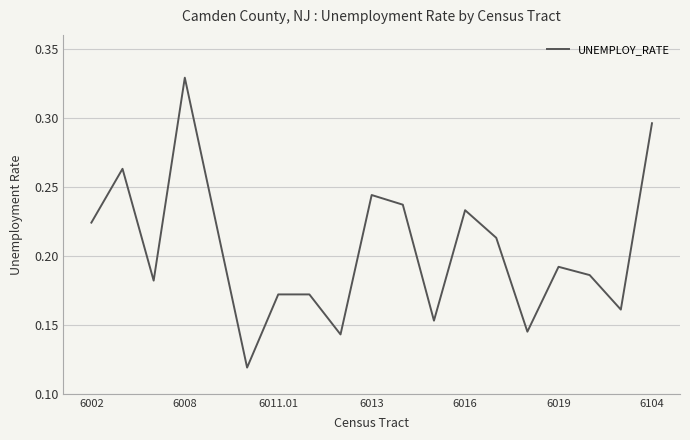

How many points are lower than both their immediate neighbors (excluding endpoints)?

6